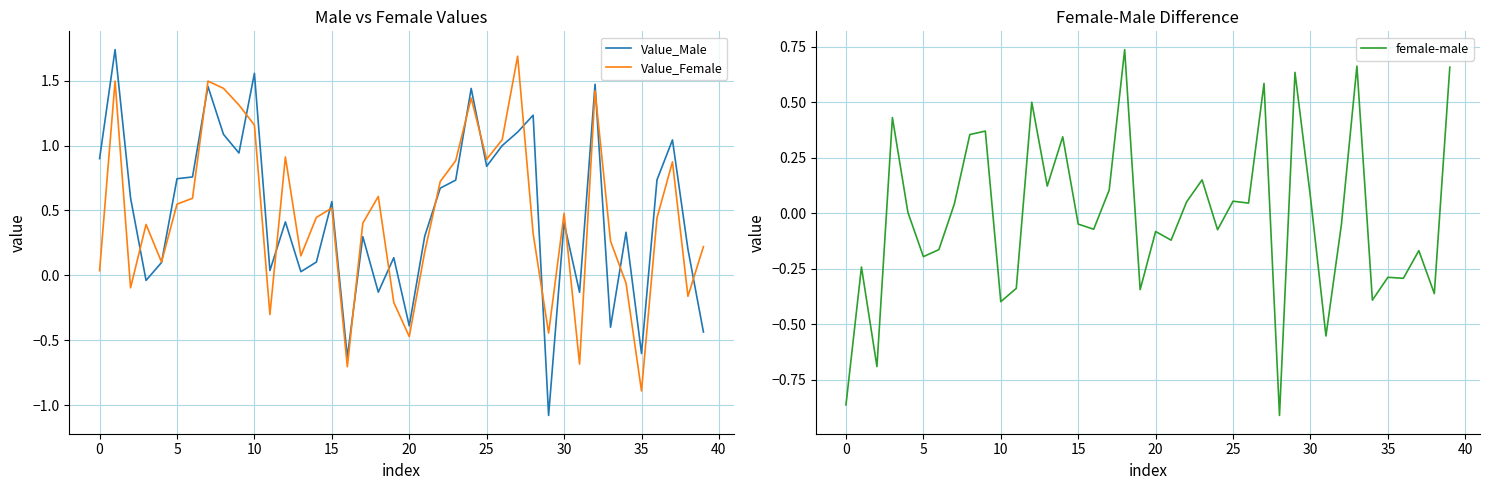

Rank the series at 19 from highest to lowest value.

Value_Male, Value_Female, female-male